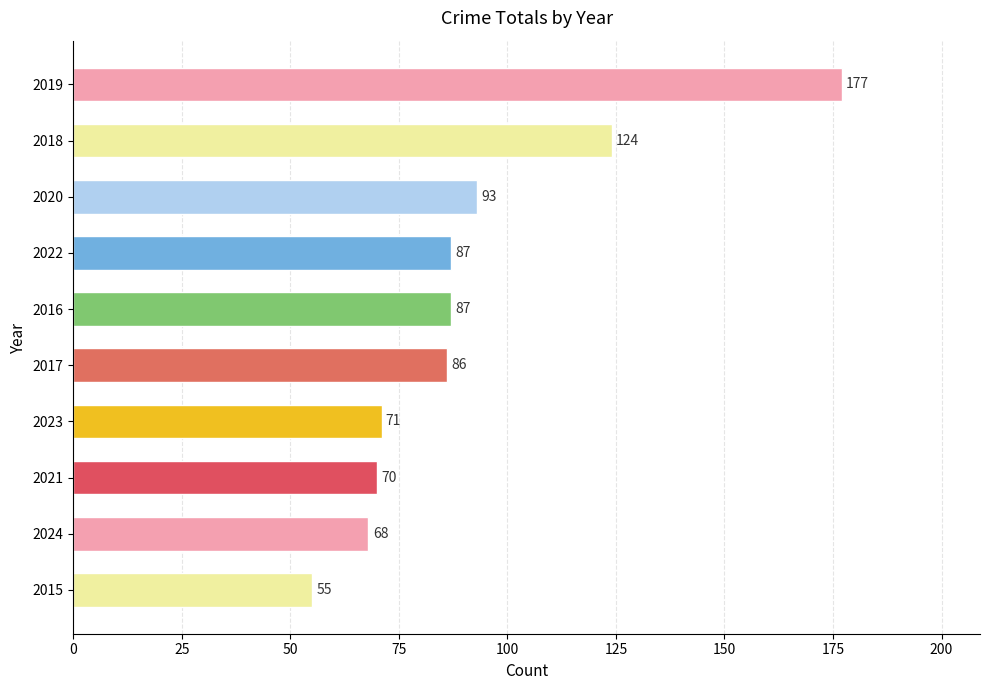

What is the sum of all values?

918